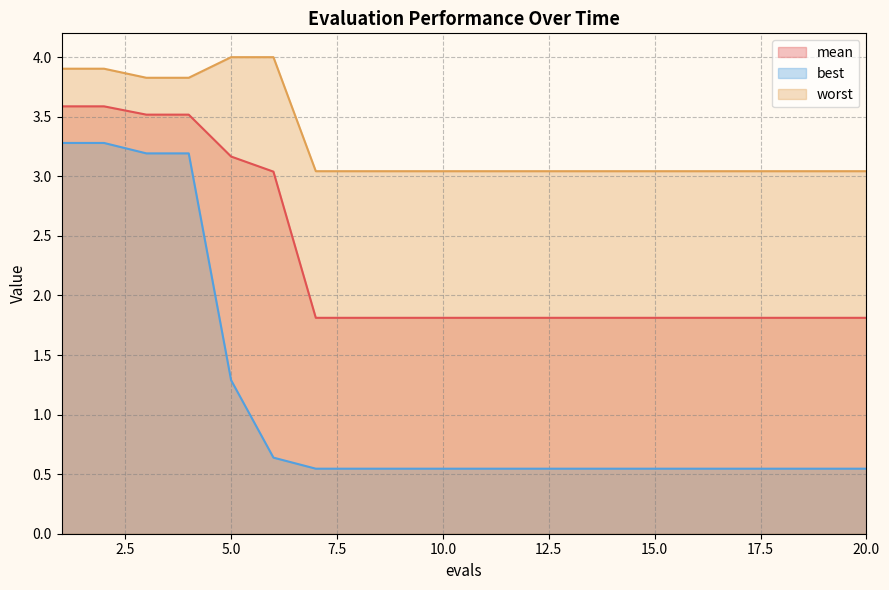

What is the smallest value displayed?

0.5